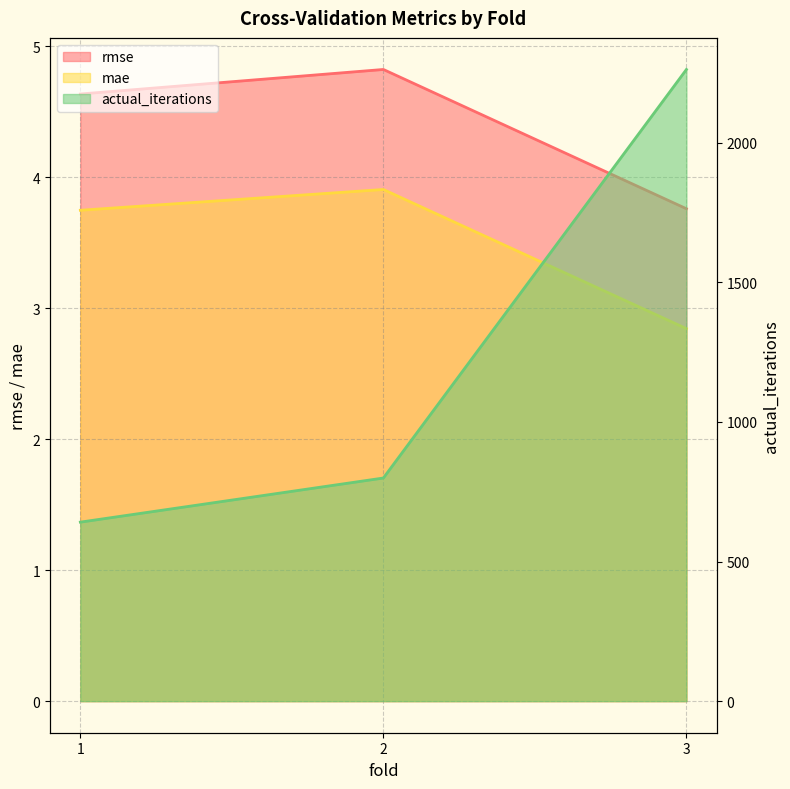

What is the approximate value of rmse at 2?

4.8